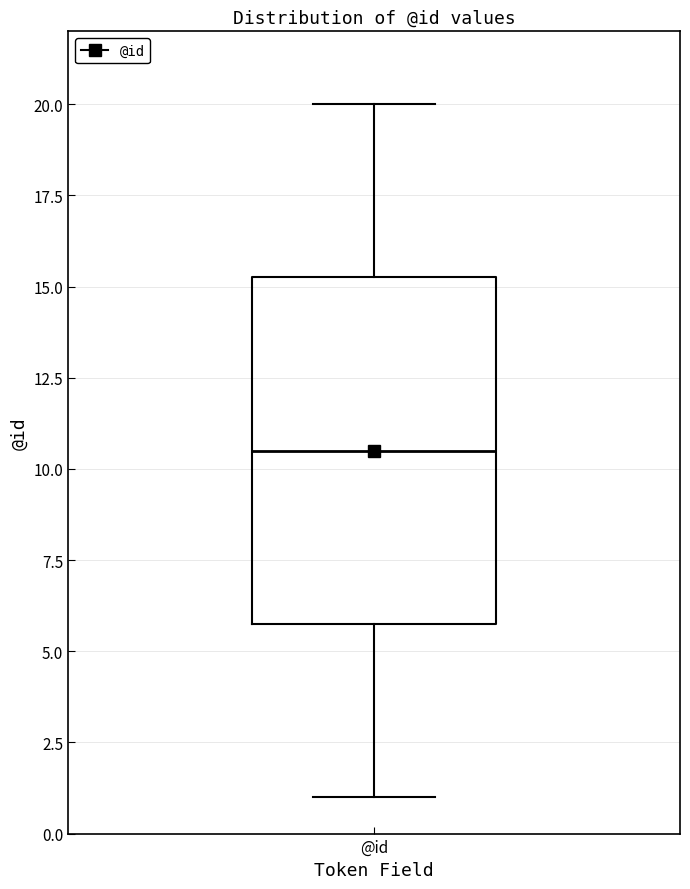

Transcribe this box plot: give where the median line is, the range the box spans, and where the two whiskers end, as read against the y-axis. The values are not printed on the chart, so give them approximately, as read against the axis.

median 10.5, box 6.0 to 15.5, whiskers 1.0 to 20.0